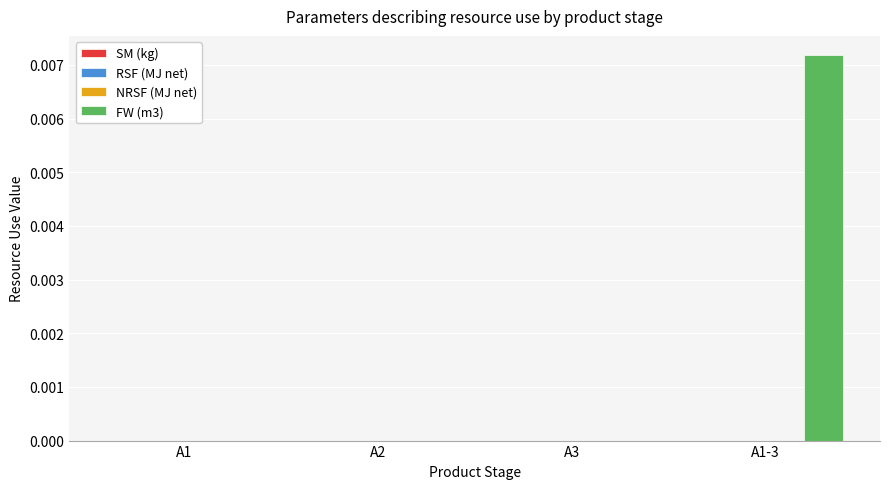

How many distinct data groups are displayed?

1